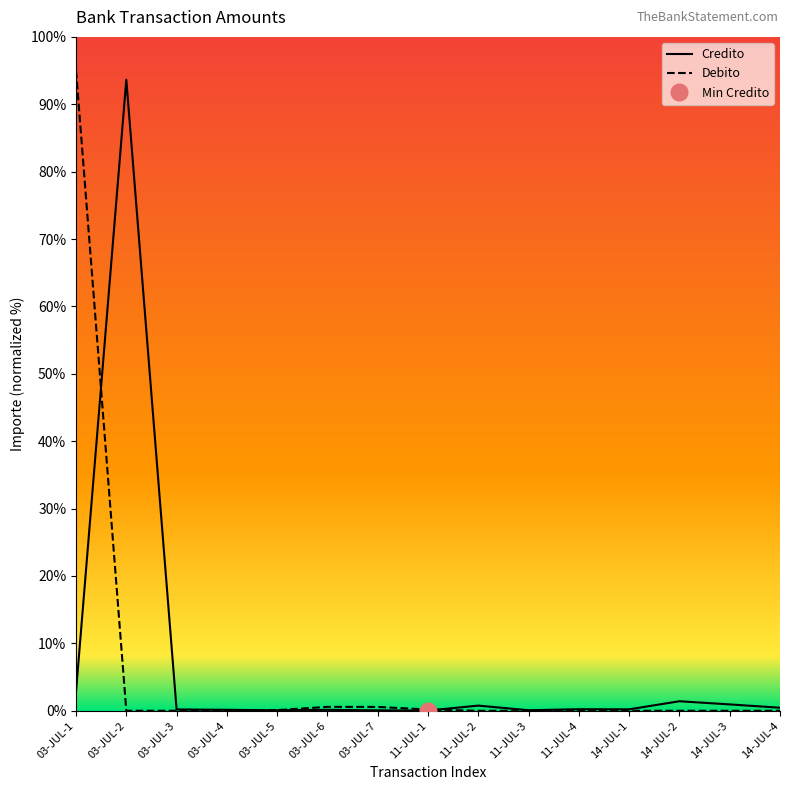

Which category has the lowest value across all series?

14-JUL-3